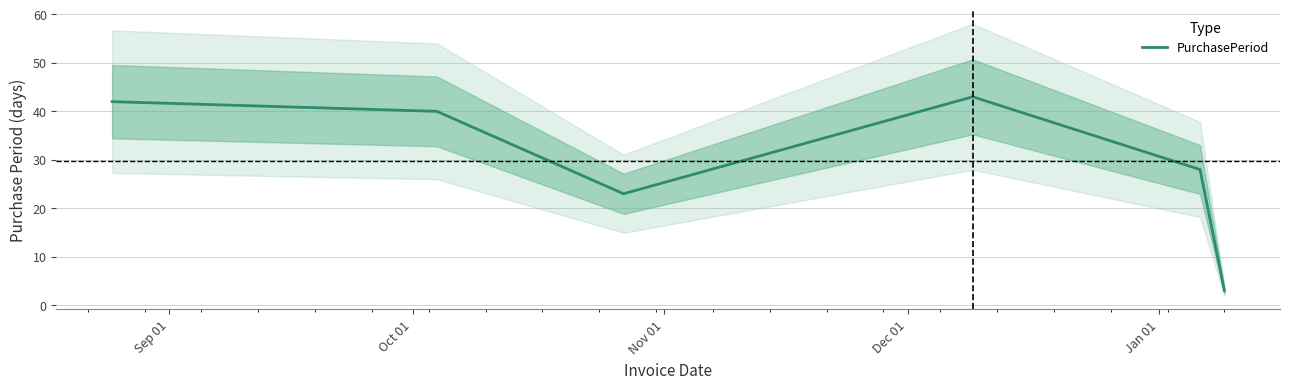

What is the highest value of the PurchasePeriod series?

43